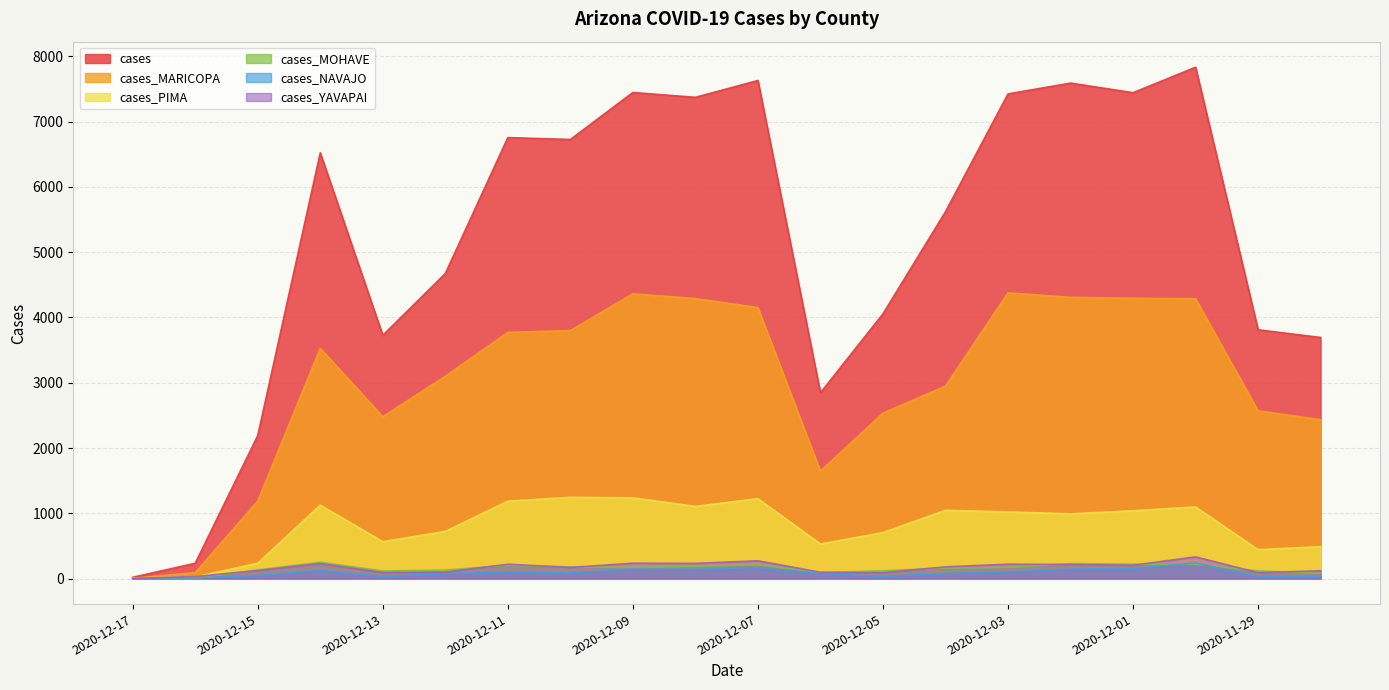

What is the average value of the cases_MARICOPA series?

3008